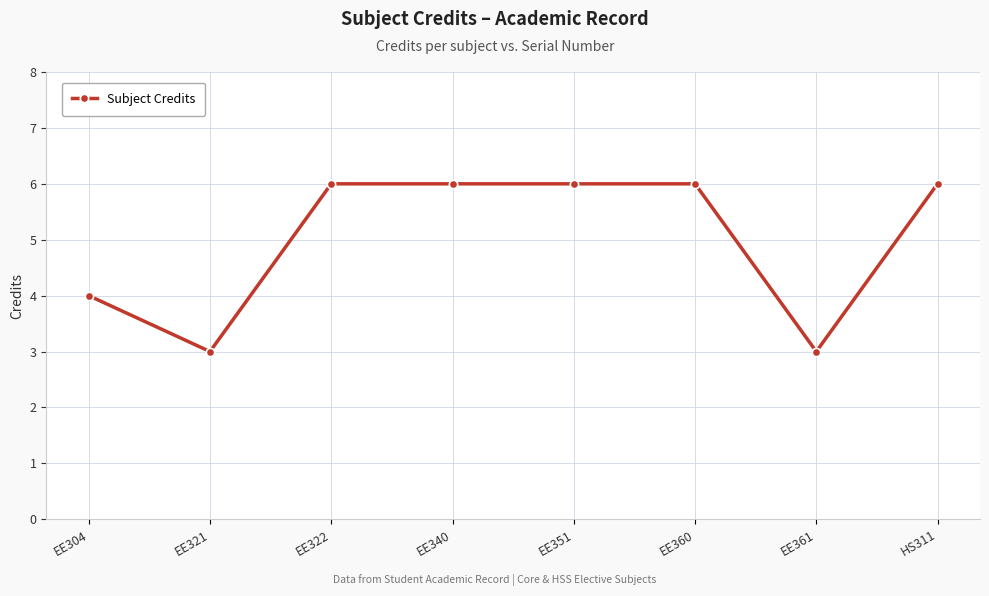

What is the sum of all values?

40